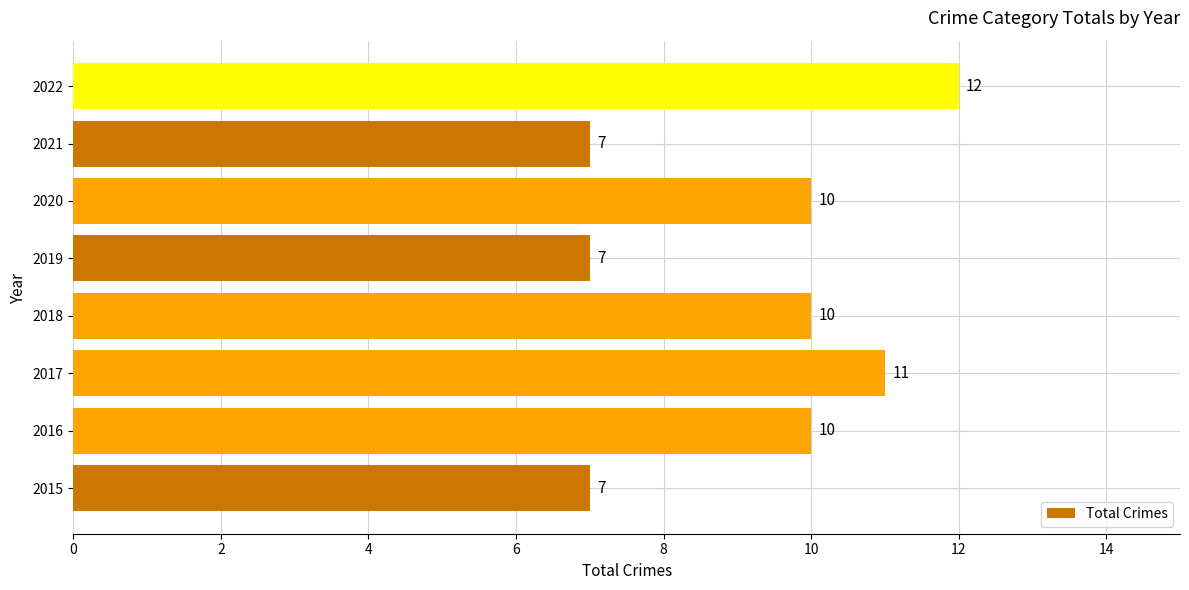

What is the sum of the values at 2022 and 2015?

19